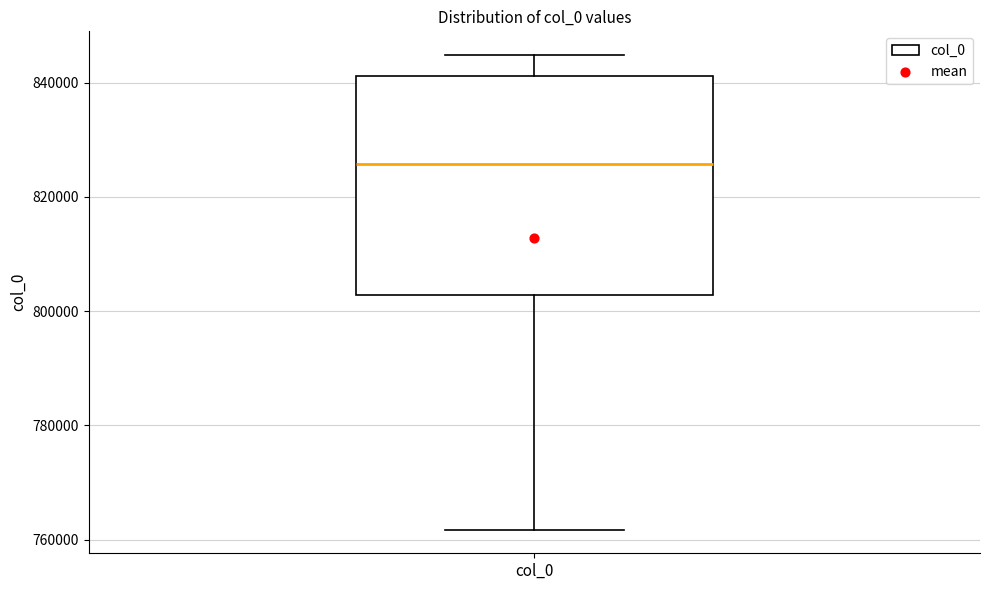

Read this box plot against the y-axis: the position of the median line, the range covered by the box, and the ends of both whiskers. The values are not printed on the chart, so give them approximately, as read against the axis.

median 826000, box 802000 to 842000, whiskers 762000 to 844000